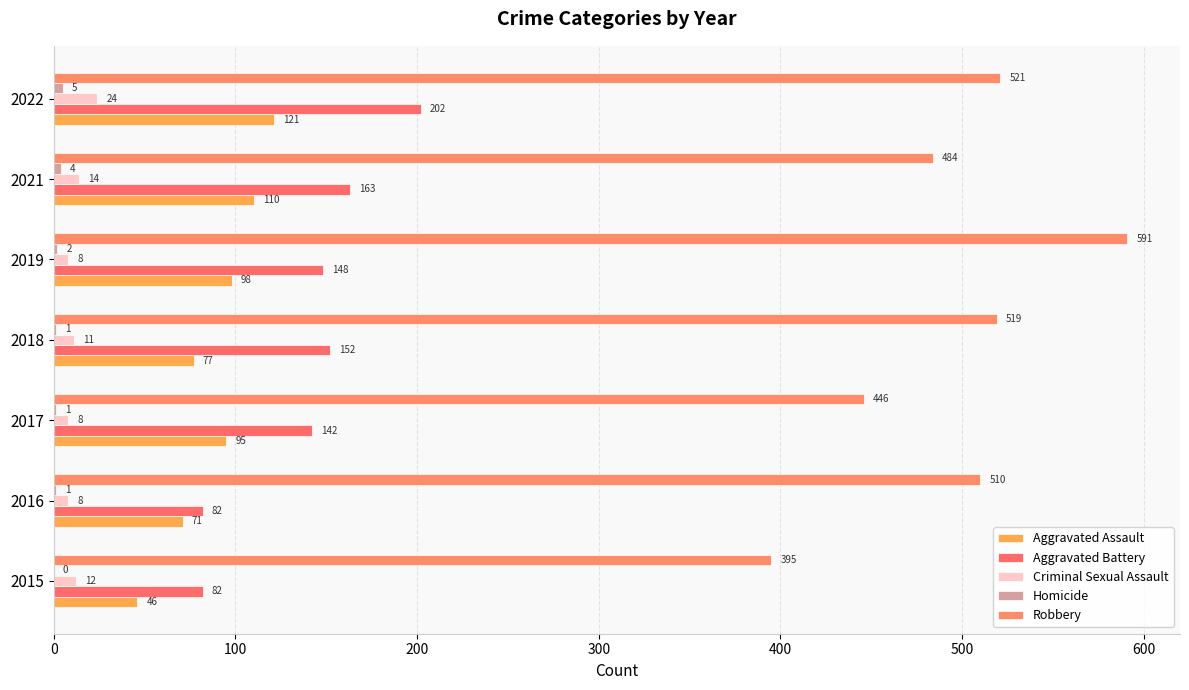

Which series has the largest total across all categories?

Robbery